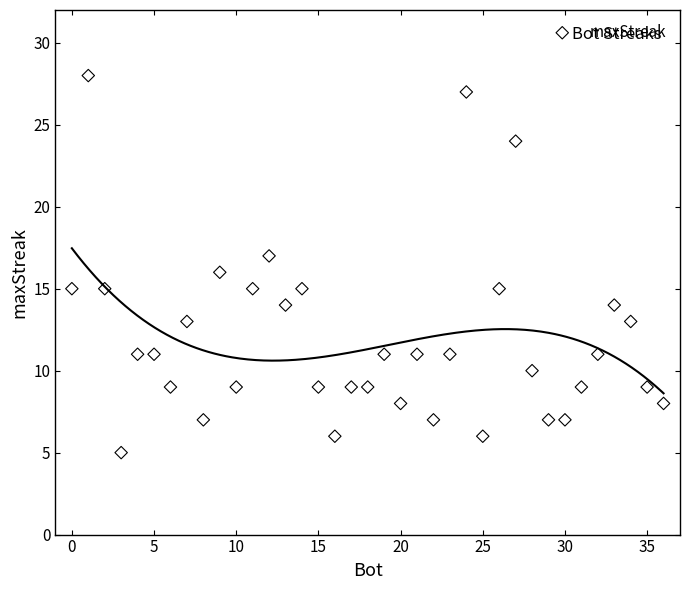

What is the range of Y values (max minus min)?

23